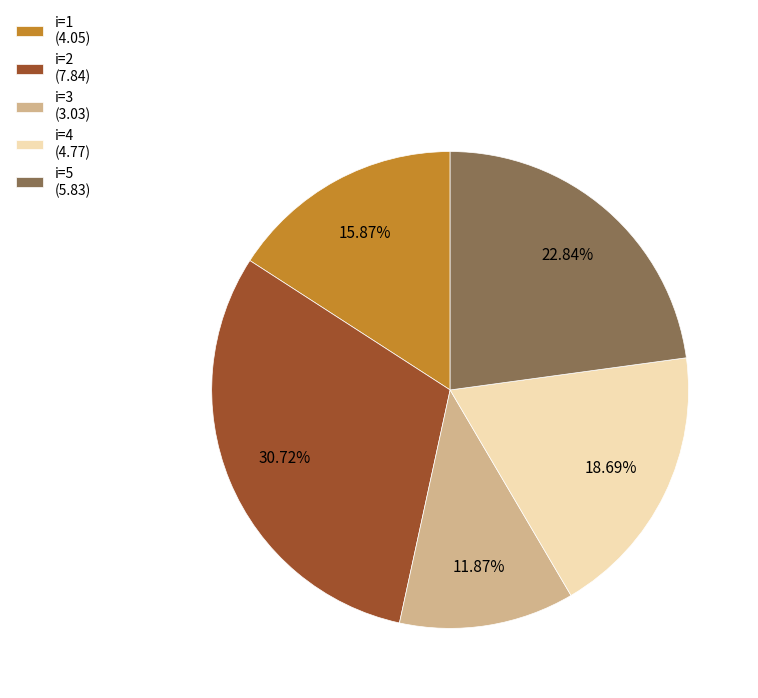

Do i=5 (5.83) and i=1 (4.05) together represent more than half of the pie?

No